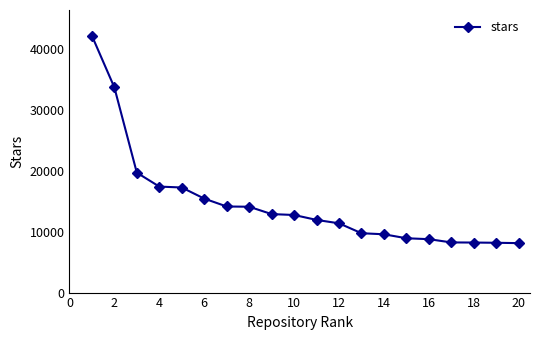

What is the average value?

14610